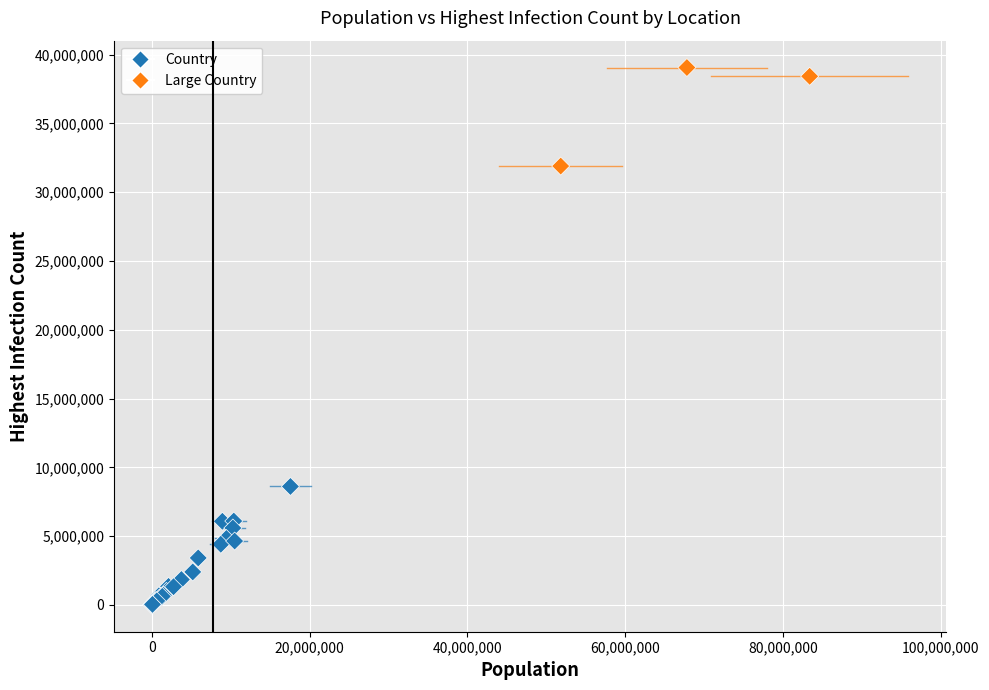

What Y value in the scatter plot is closest to 19535198?

8610372